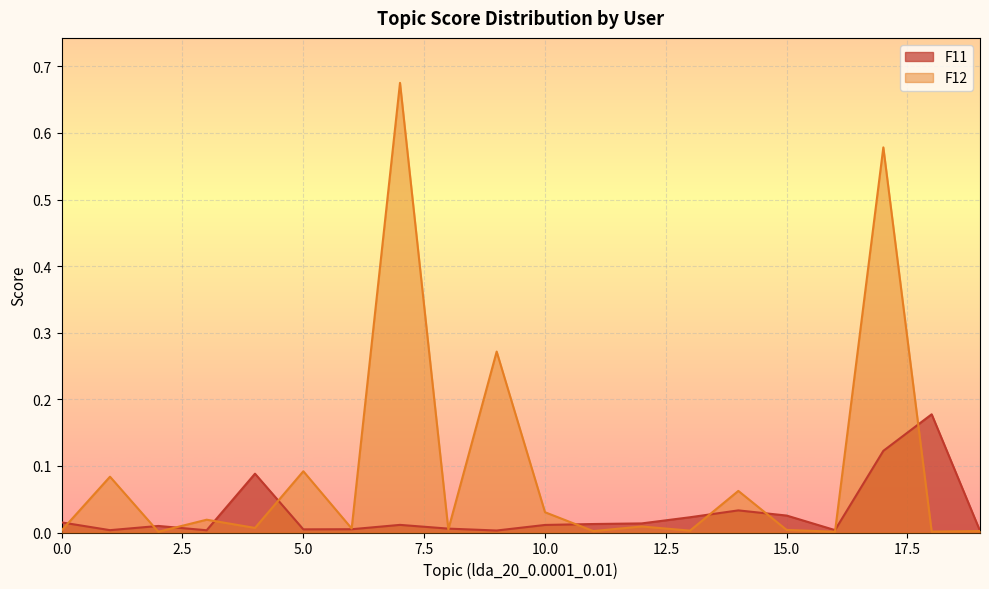

What is the total value across all series at 4?

0.1